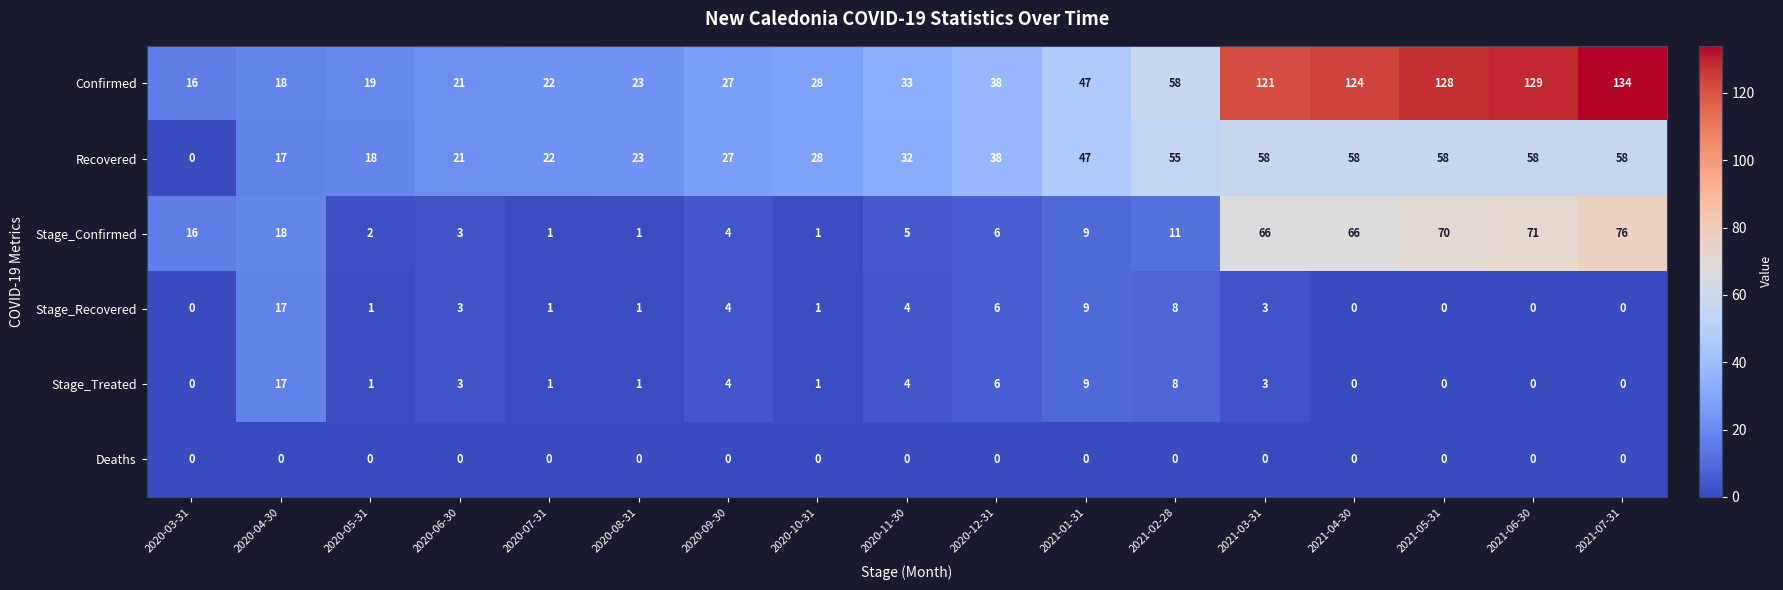

How many categories are shown in the chart?

17